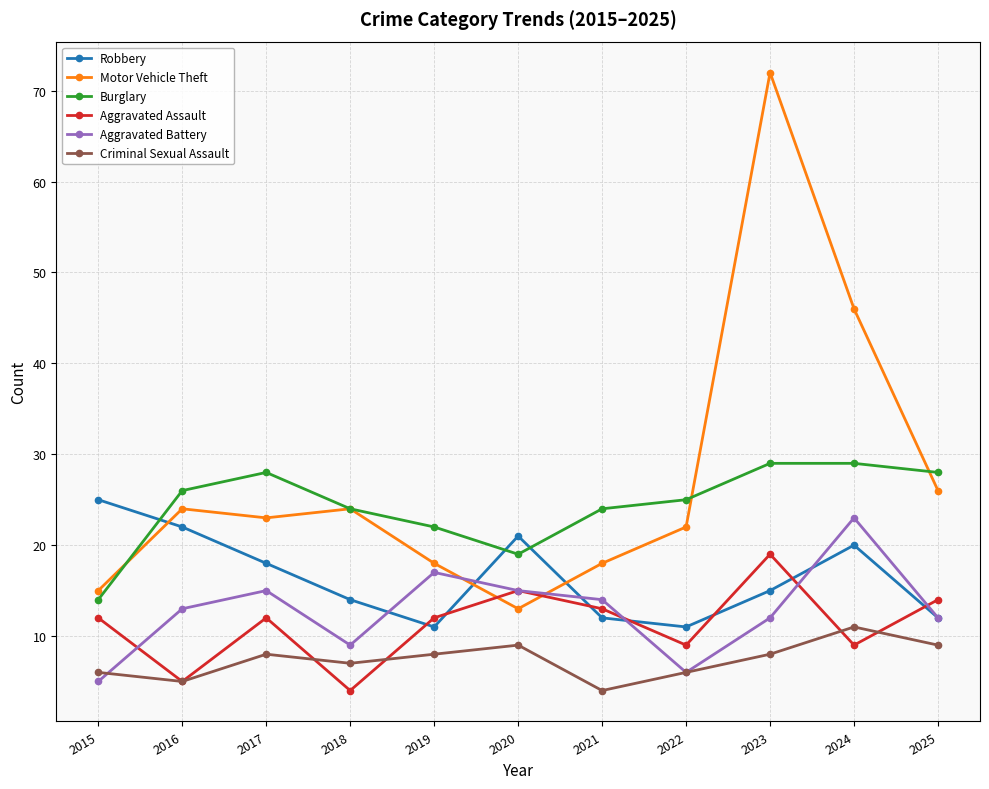

Reading left to right, transcribe all the data shown in this chart.

Robbery: 25	22	18	14	11	21	12	11	15	20	12
Motor Vehicle Theft: 15	24	23	24	18	13	18	22	72	46	26
Burglary: 14	26	28	24	22	19	24	25	29	29	28
Aggravated Assault: 12	5	12	4	12	15	13	9	19	9	14
Aggravated Battery: 5	13	15	9	17	15	14	6	12	23	12
Criminal Sexual Assault: 6	5	8	7	8	9	4	6	8	11	9